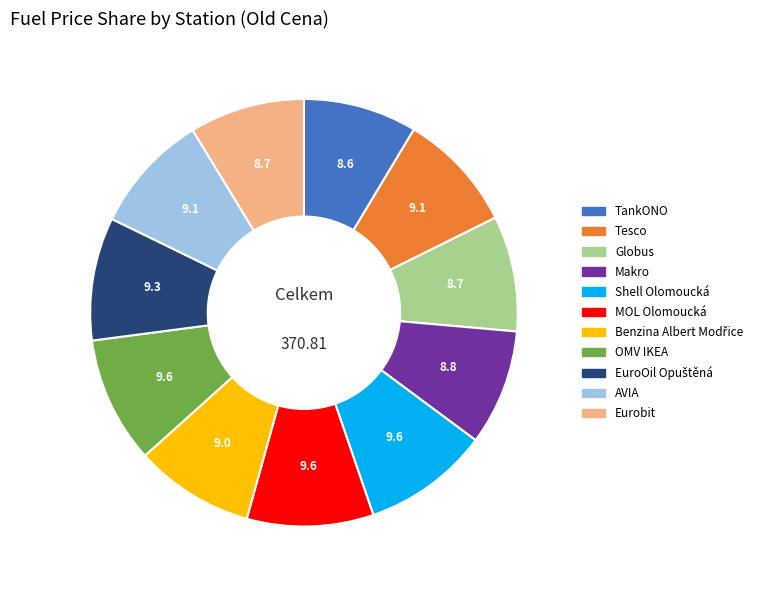

Is there any slice that represents more than half of the pie?

No